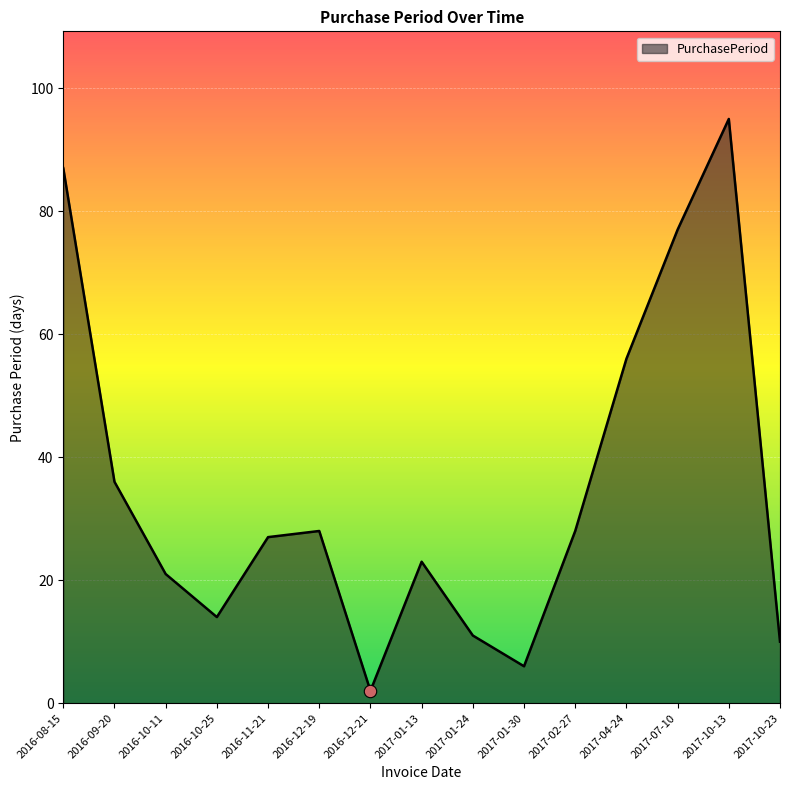

Approximately how many times larger is the value at 2017-01-13 compared to 2017-01-30?

3.8